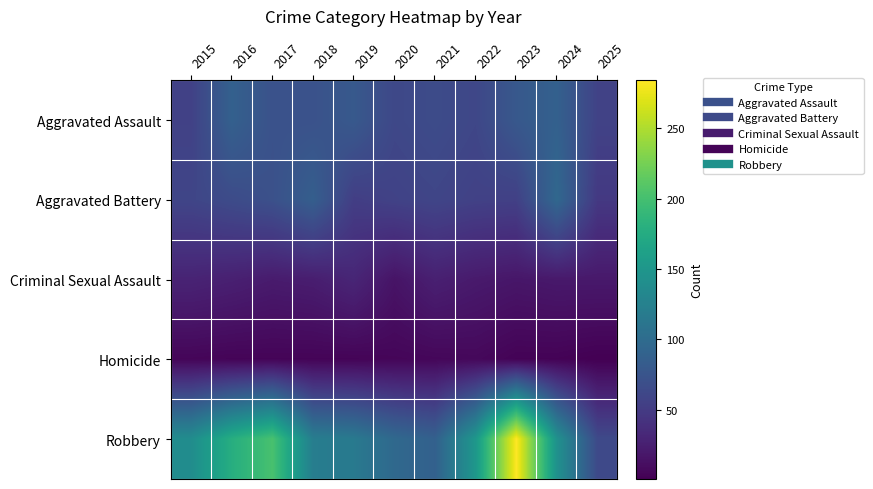

What is the smallest value displayed?

1